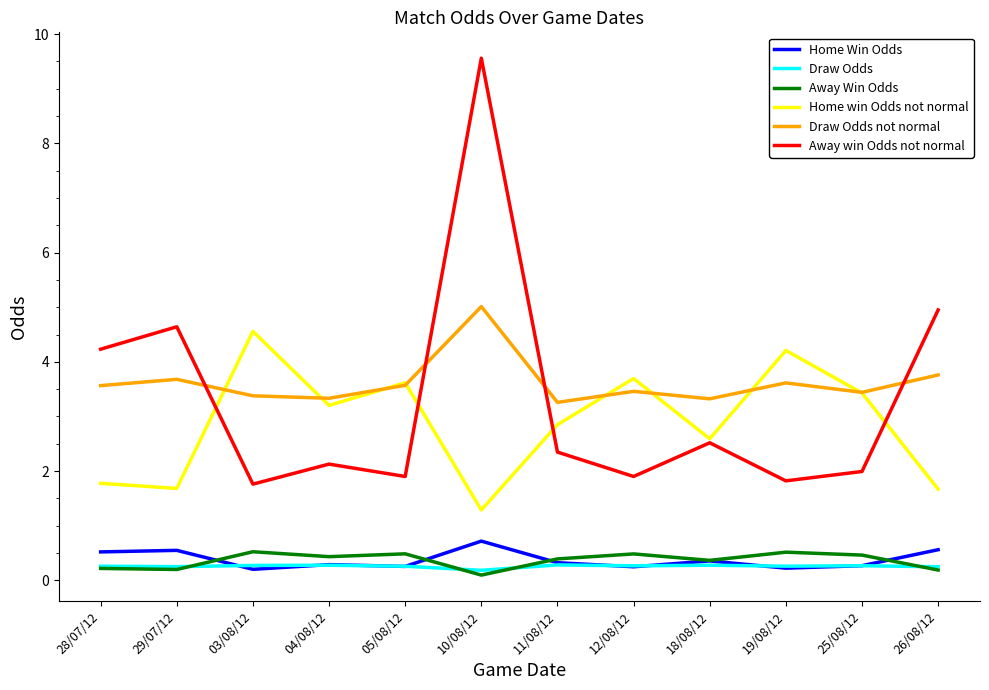

Where is Away win Odds not normal nearest to the value 5?

26/08/12